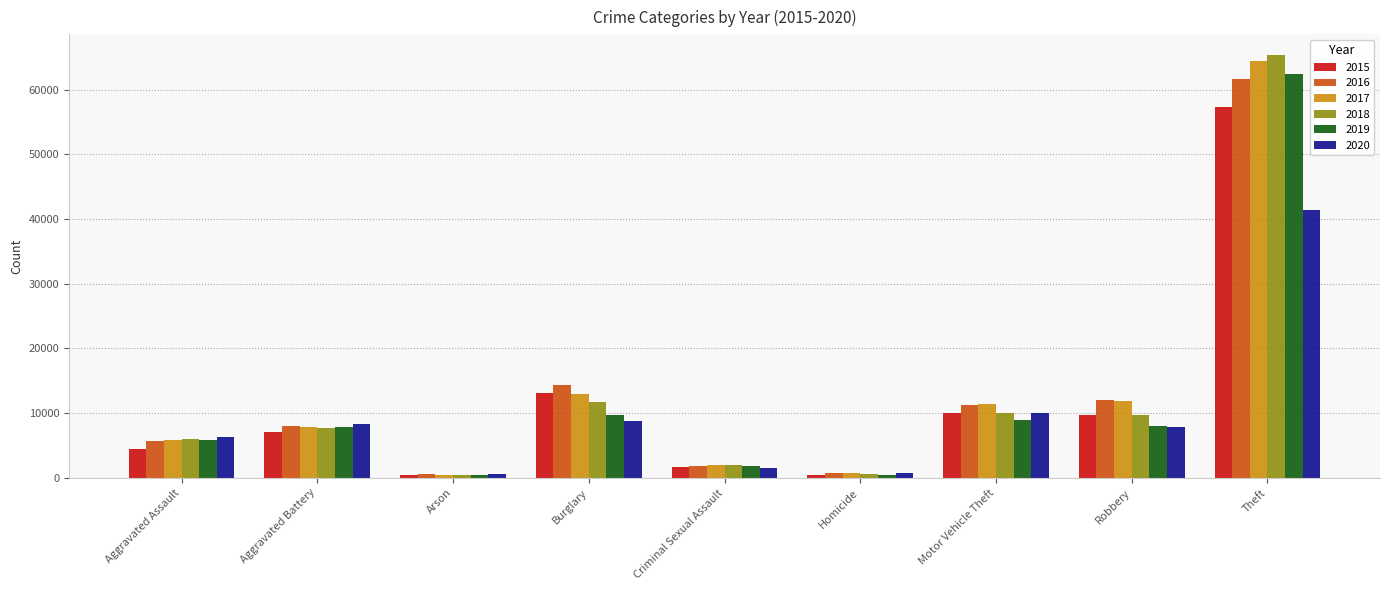

What is the value of the 2018 bar at the 8th from the left?

9681